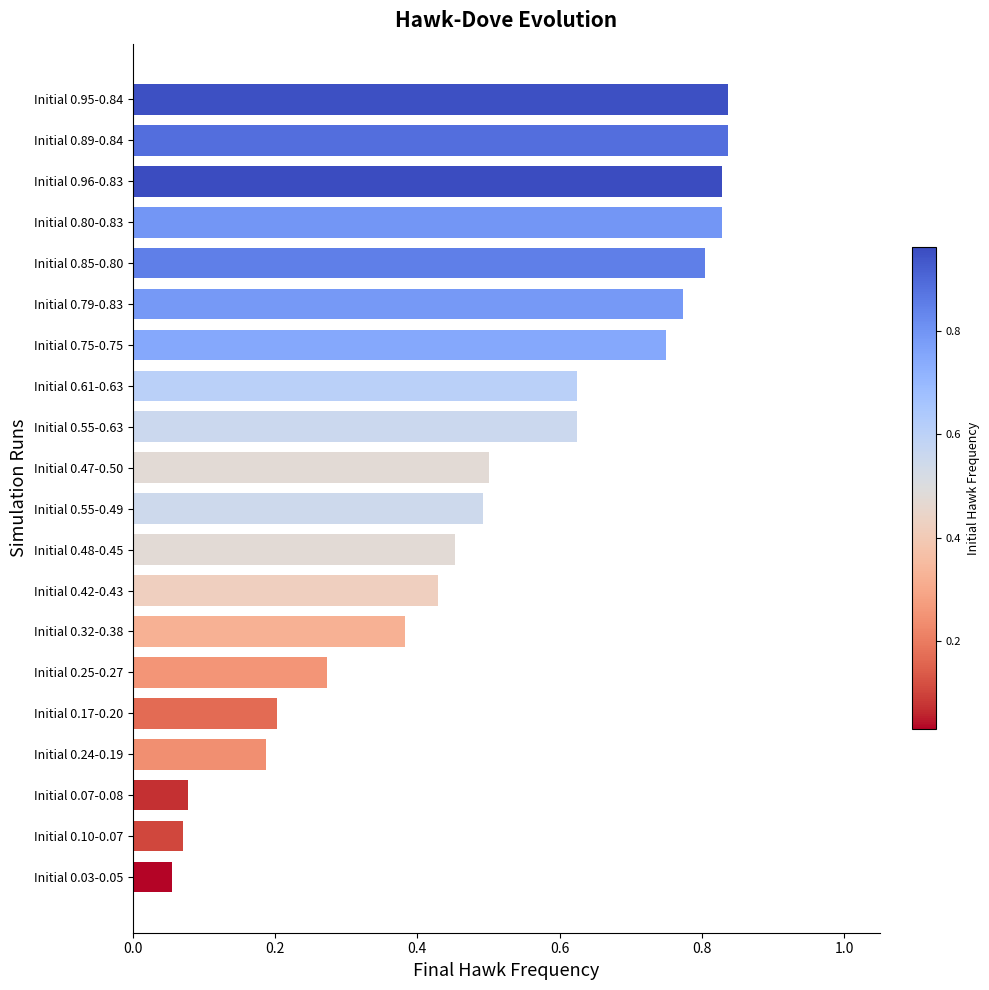

Which has a higher value, Initial 0.24-0.19 or Initial 0.96-0.83?

Initial 0.96-0.83